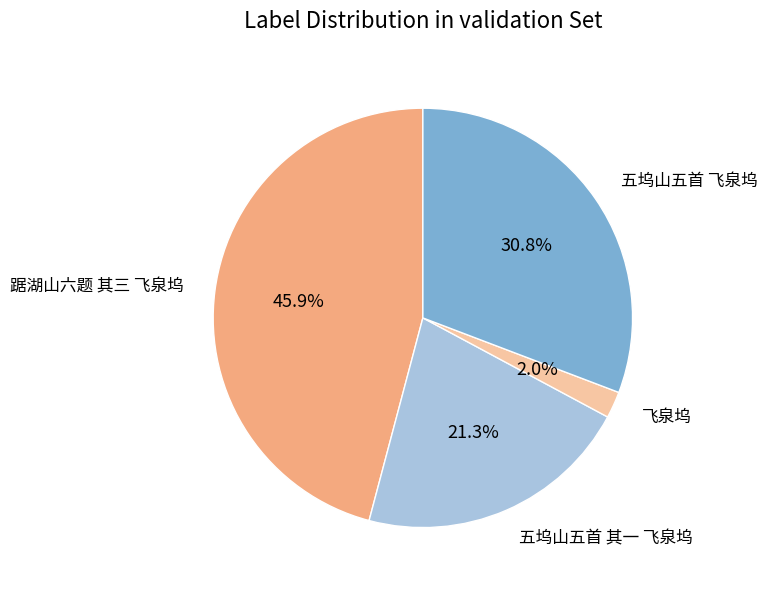

Rank the categories by value from highest to lowest.

踞湖山六题 其三 飞泉坞, 五坞山五首 飞泉坞, 五坞山五首 其一 飞泉坞, 飞泉坞